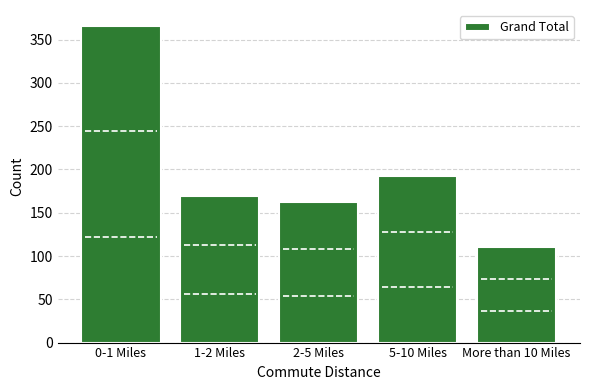

Reading left to right, what are all the values shown in this chart?

366	169	162	192	111